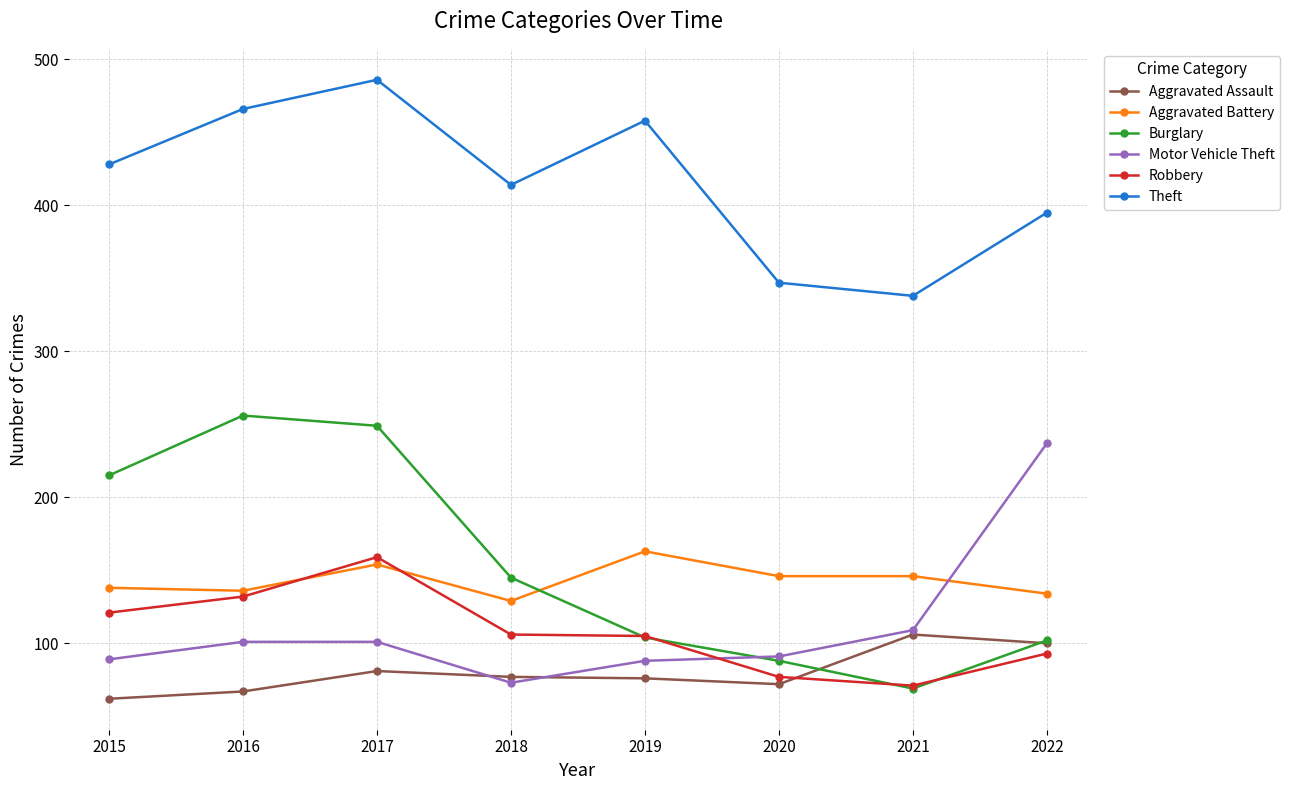

Does the chart display data point markers on the line(s)?

Yes